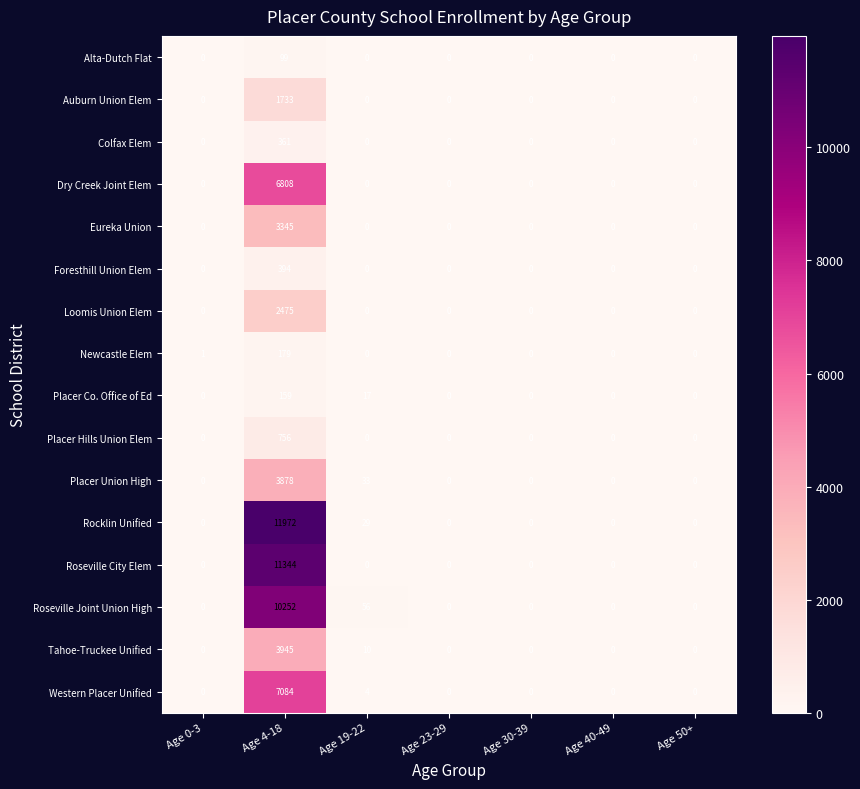

The Placer Union High series shows -1552 at Age 23-29. True or false?

False